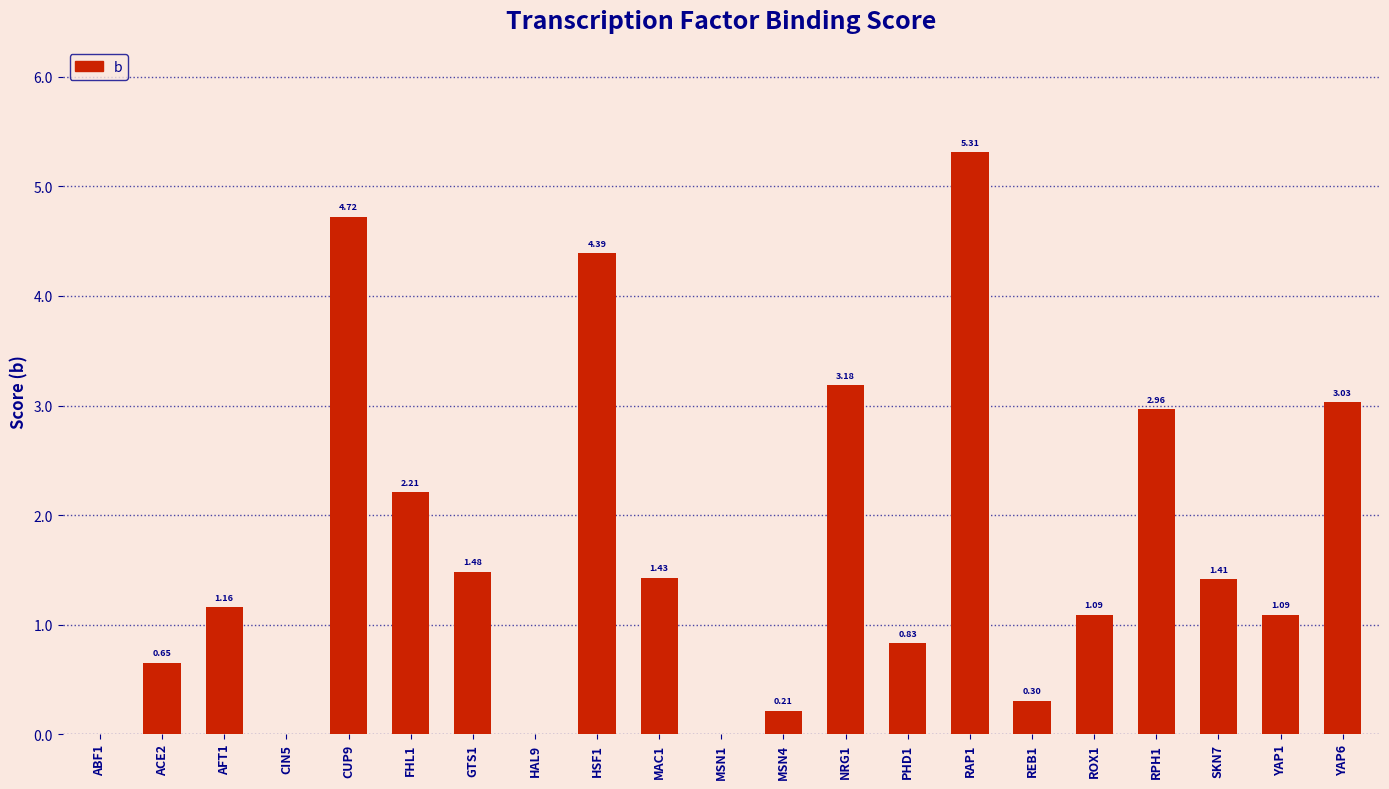

How many positive values are there?

17